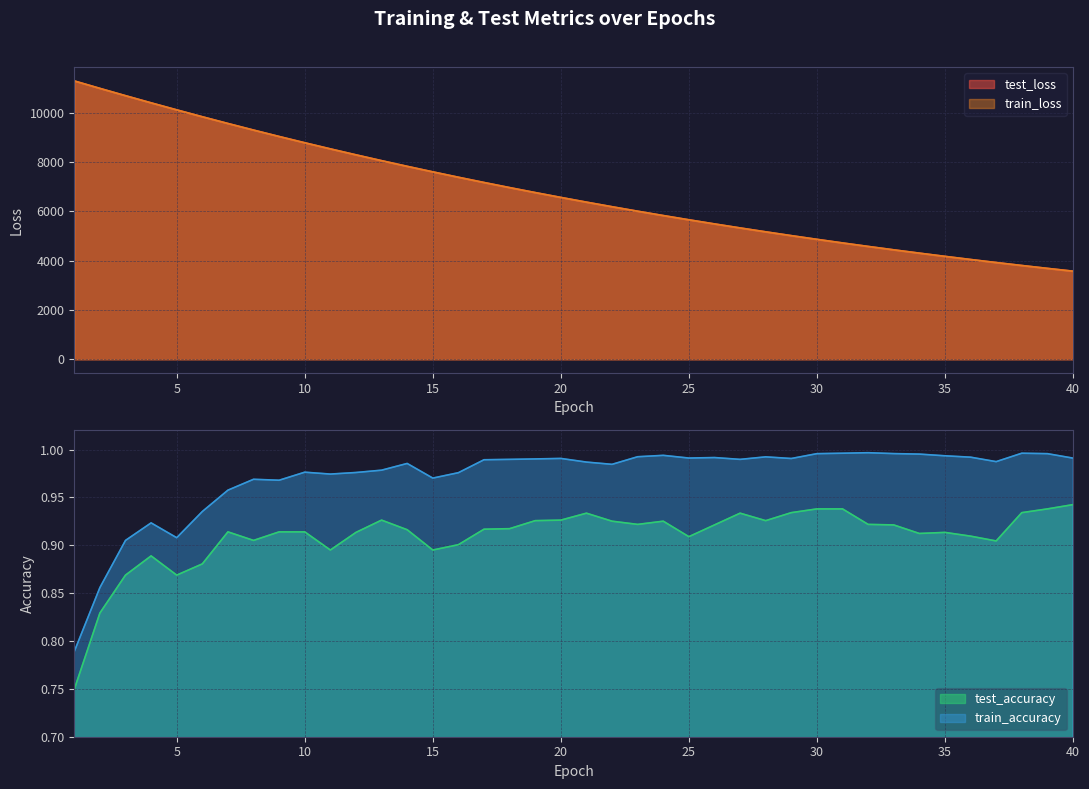

What are all the series names shown in the legend?

test_loss, train_loss, test_accuracy, train_accuracy